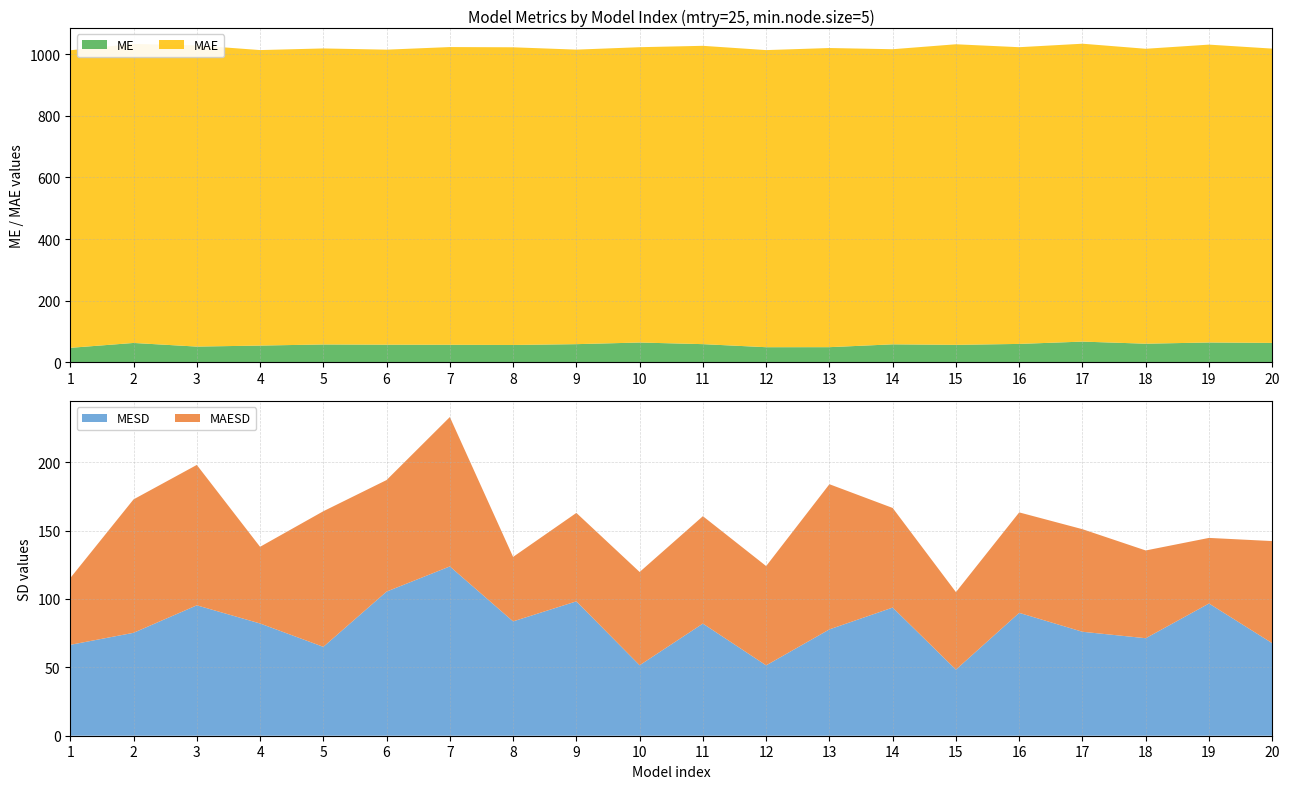

Reading right to left, extract all data points from this chart.

ME: 63.2	64.6	60.6	67.4	60.0	56.9	58.6	49.4	49.3	59.2	64.5	59.2	56.5	57.1	57.5	58.2	54.6	51.3	63.1	47.3
MAE: 955.0	966.6	957.1	966.7	962.9	975.4	957.7	970.8	964.2	968.1	958.4	955.8	966.0	966.2	957.4	960.6	958.9	977.6	970.4	965.7
MESD: 67.7	96.7	71.3	76.0	89.9	48.4	93.7	77.8	51.5	82.0	51.5	98.3	83.6	123.8	105.4	65.0	82.1	95.4	75.3	66.5
MAESD: 74.7	48.0	64.2	75.0	73.5	56.7	72.8	106.2	72.6	78.5	68.2	64.7	47.2	109.2	81.6	99.2	56.1	102.7	97.6	48.8